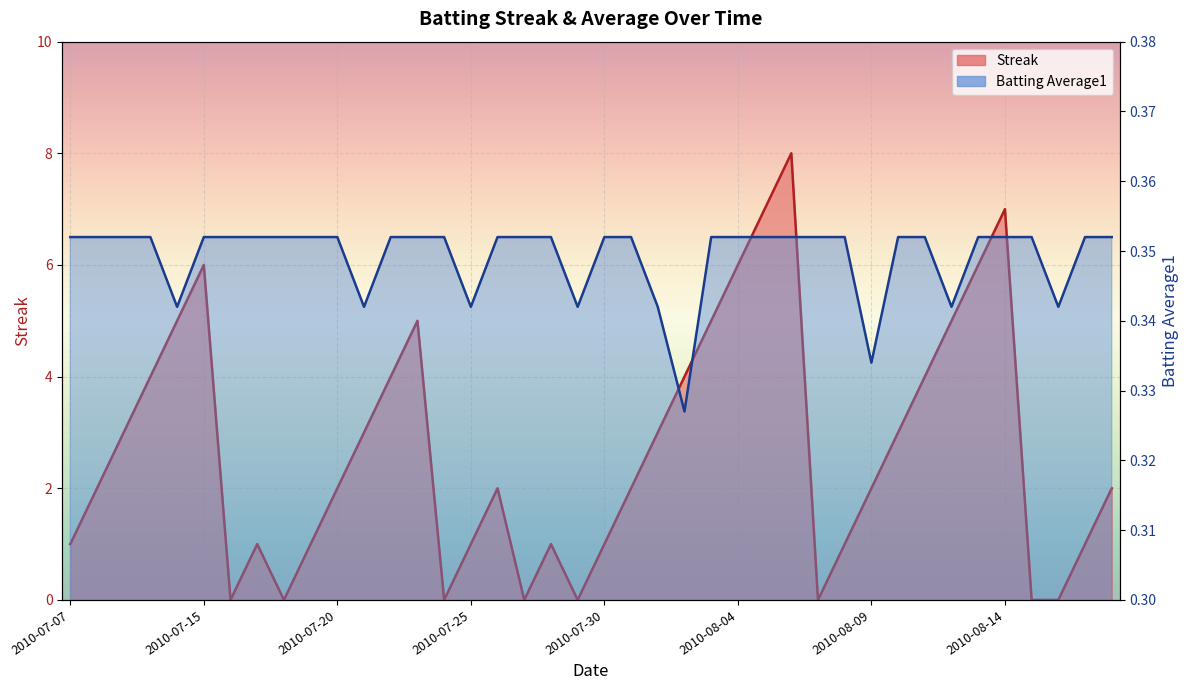

What is the approximate value of Streak at 2010-07-15?

6.0